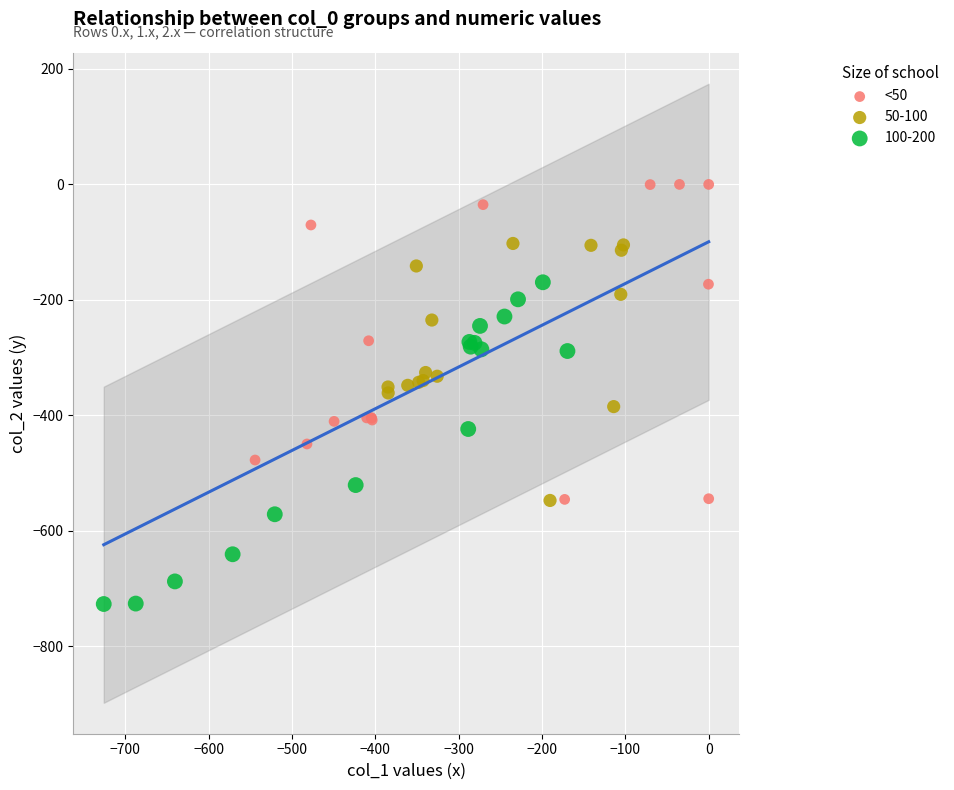

Which series contains the lowest Y value?

100-200